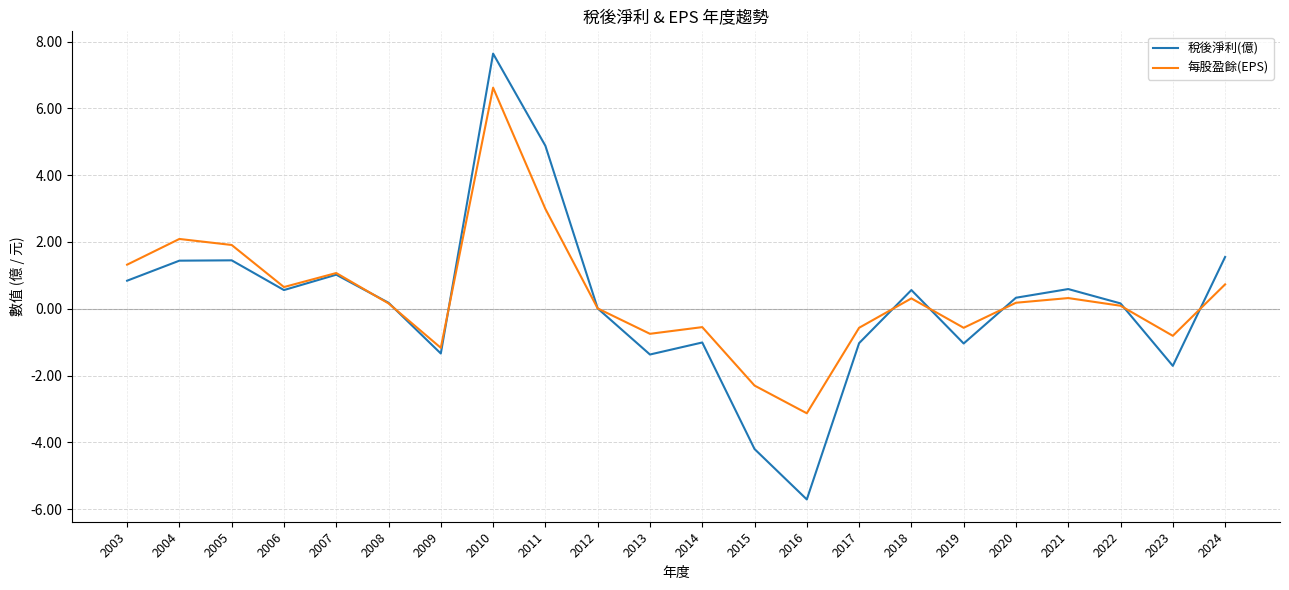

At which category does the chart reach its minimum across all series?

2016